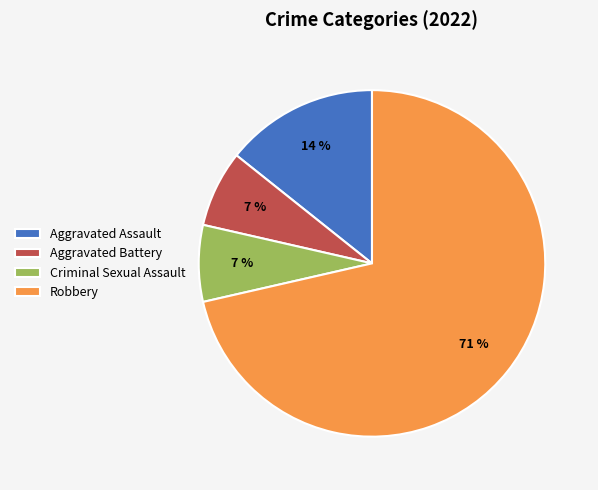

Do Aggravated Battery and Robbery together represent more than half of the pie?

Yes